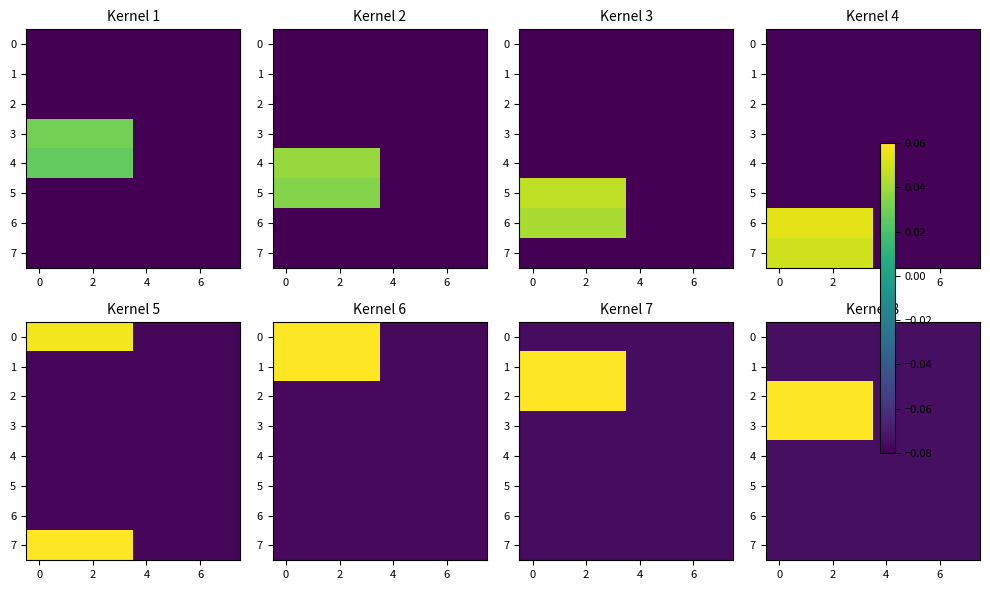

The 6 series shows -0.0 at 4. True or false?

False